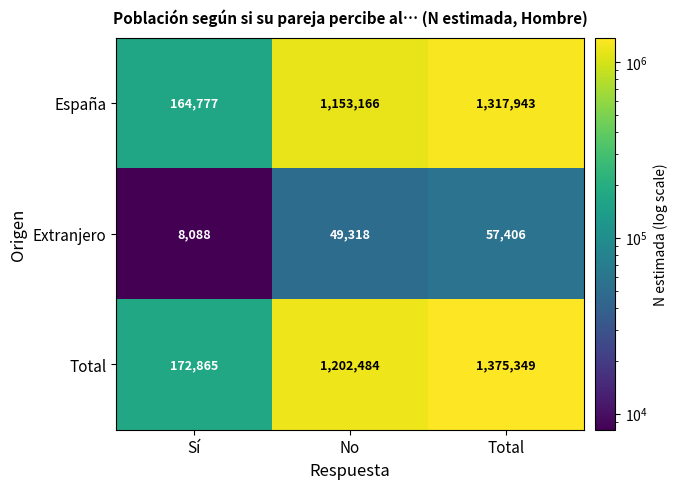

What is the total value across all series at No?

2404968